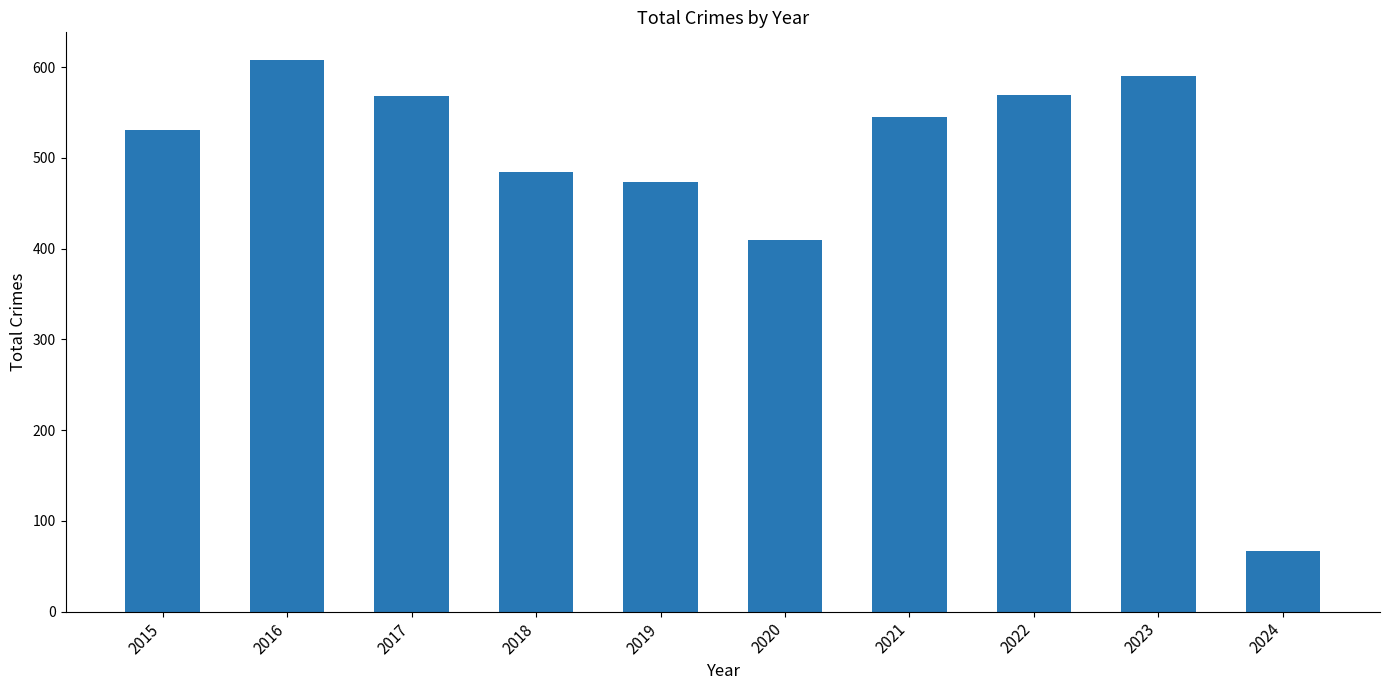

What is the average value?

485